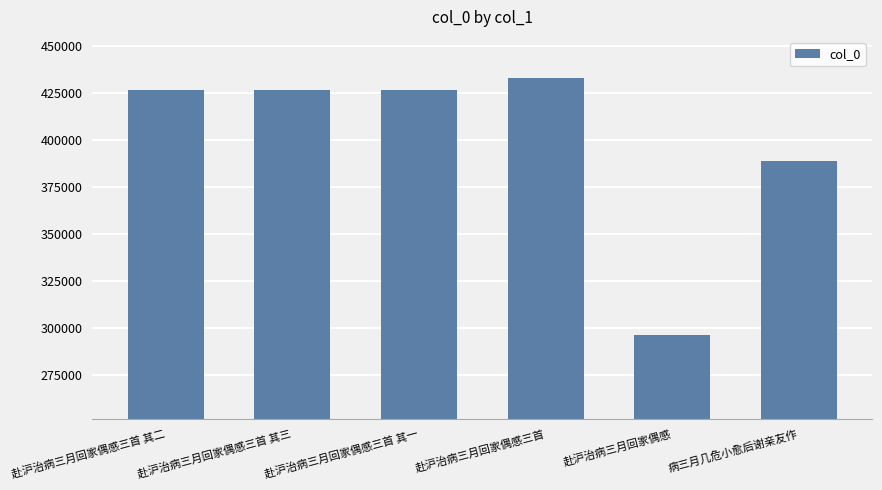

What is the change in value from 赴沪治病三月回家偶感三首 其二 to 赴沪治病三月回家偶感?

-130140